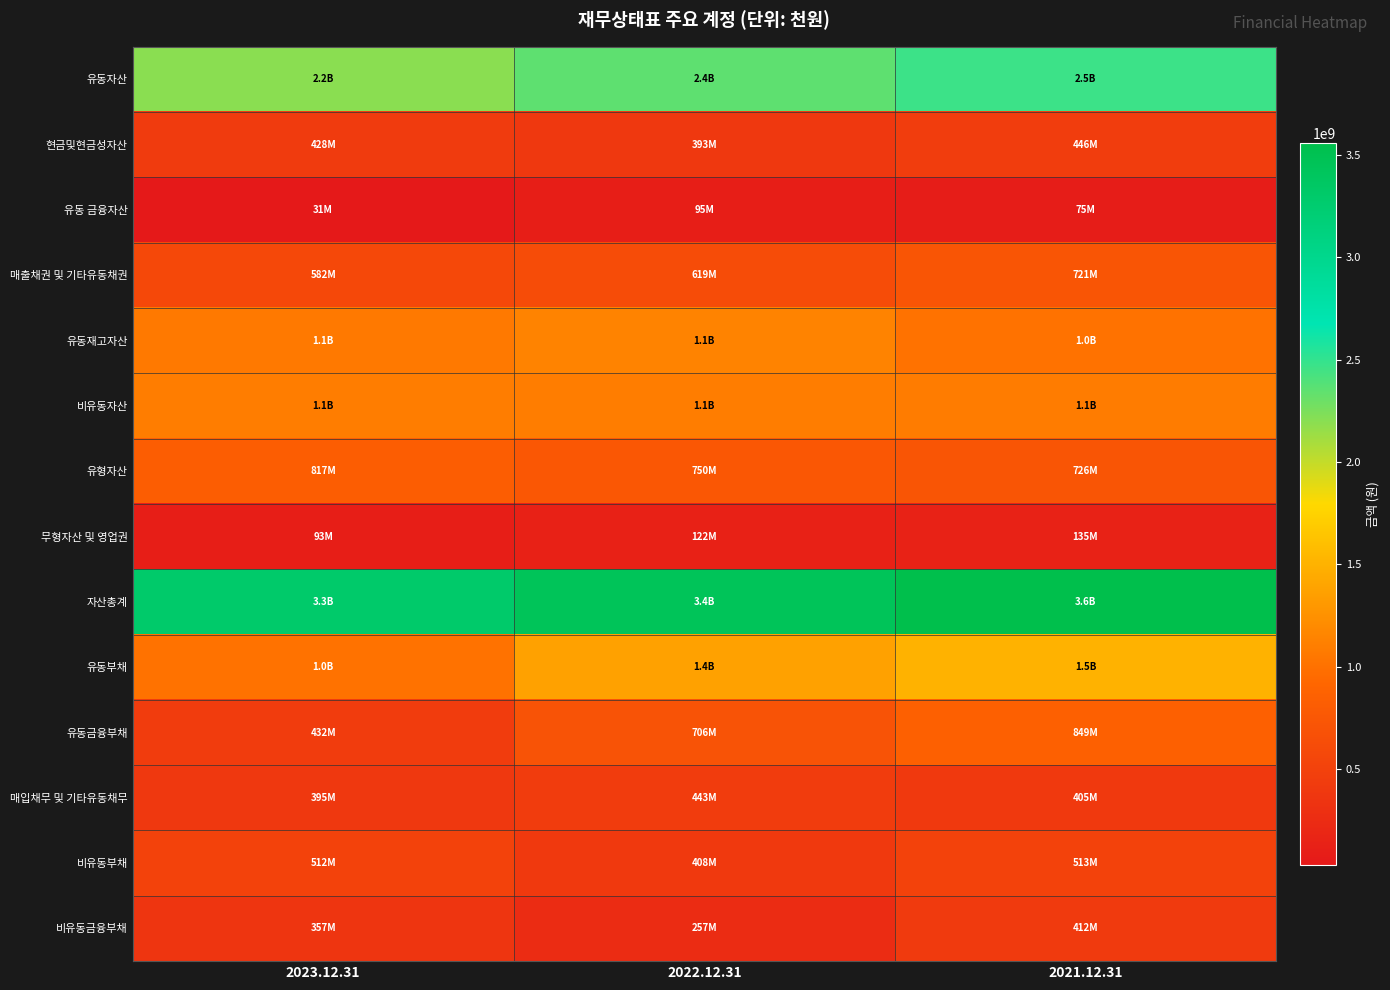

Reading right to left, what are all the values shown in this chart?

유동자산: 2021.12.31=2469739869	2022.12.31=2350617095	2023.12.31=2199162255
현금및현금성자산: 2021.12.31=446278565	2022.12.31=393053277	2023.12.31=427663865
유동 금융자산: 2021.12.31=75285166	2022.12.31=95286733	2023.12.31=30945844
매출채권 및 기타유동채권: 2021.12.31=721255128	2022.12.31=619066045	2023.12.31=581523695
유동재고자산: 2021.12.31=1013019217	2022.12.31=1144713350	2023.12.31=1059081536
비유동자산: 2021.12.31=1089825995	2022.12.31=1097969675	2023.12.31=1097791118
유형자산: 2021.12.31=726150581	2022.12.31=750154516	2023.12.31=817299086
무형자산 및 영업권: 2021.12.31=135449510	2022.12.31=122168739	2023.12.31=92682802
자산총계: 2021.12.31=3559565864	2022.12.31=3448586770	2023.12.31=3296953373
유동부채: 2021.12.31=1499093241	2022.12.31=1373720575	2023.12.31=1014150486
유동금융부채: 2021.12.31=849394187	2022.12.31=705714717	2023.12.31=432066843
매입채무 및 기타유동채무: 2021.12.31=405120419	2022.12.31=443000266	2023.12.31=394595012
비유동부채: 2021.12.31=512665052	2022.12.31=407579253	2023.12.31=511729556
비유동금융부채: 2021.12.31=411798468	2022.12.31=257488483	2023.12.31=357443149